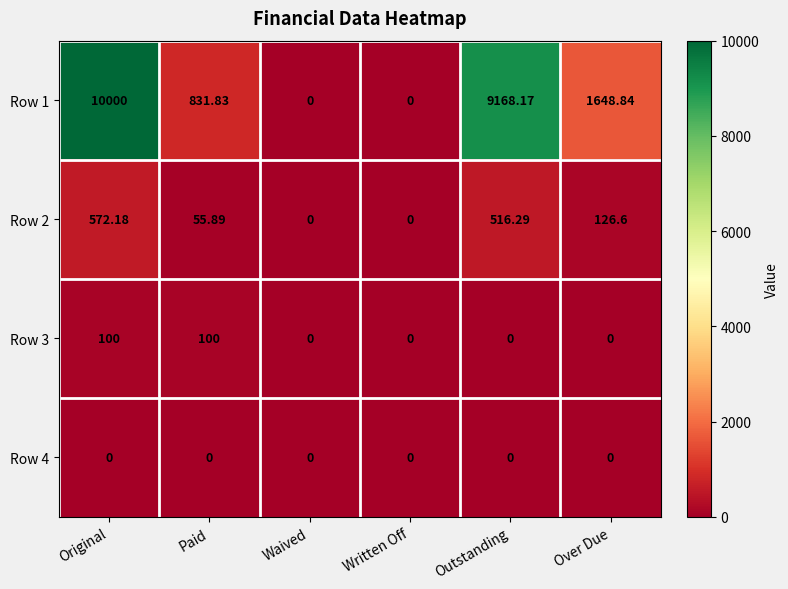

At which category is the sum across all series the highest?

Original